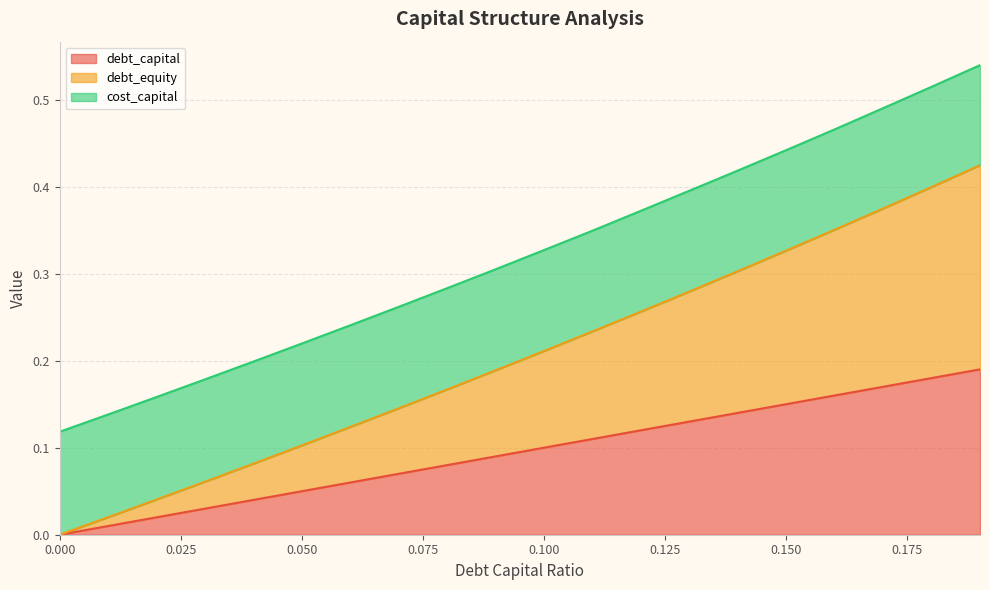

Does the chart display data point markers on the line(s)?

No